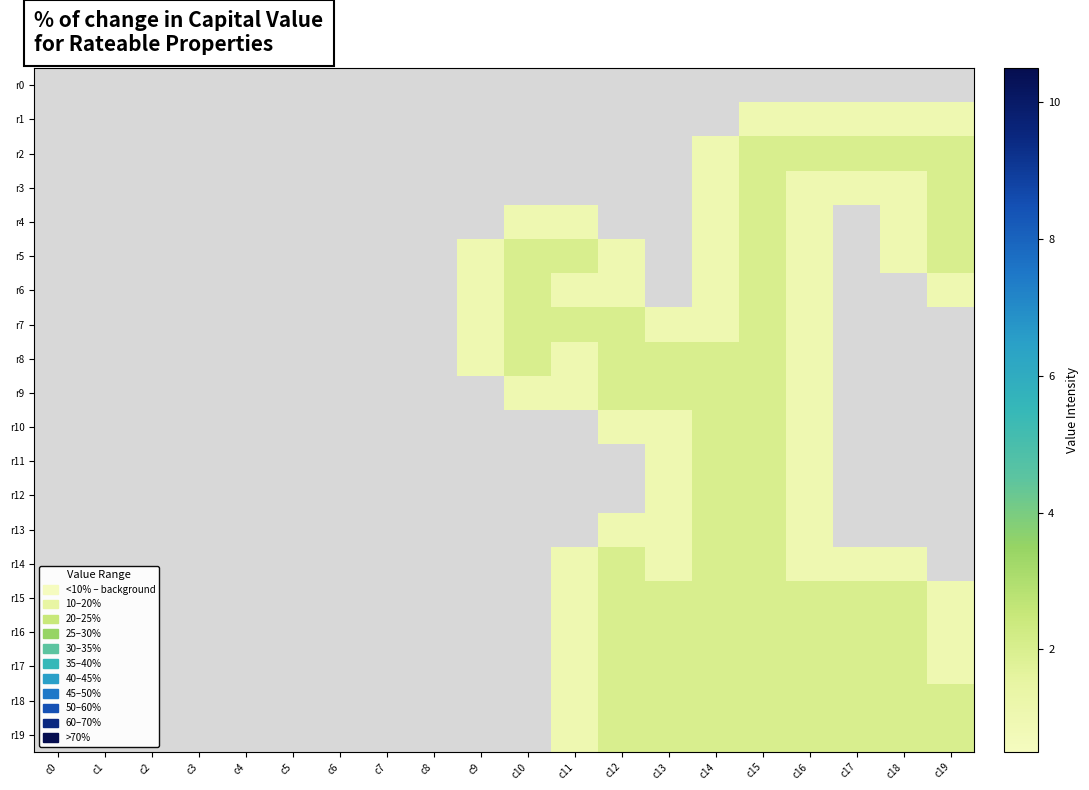

Which label corresponds to the smallest value in the chart?

c15